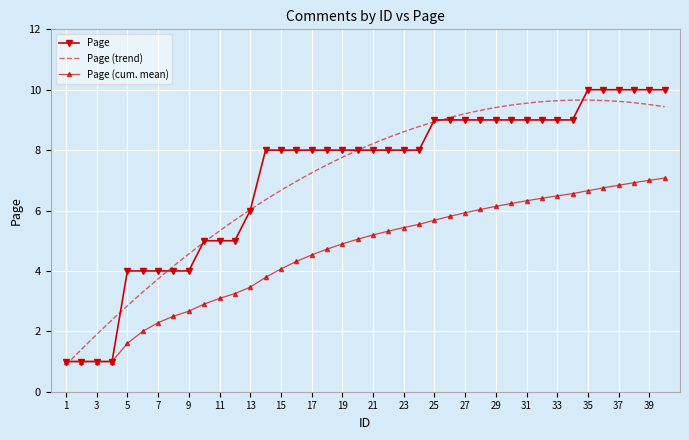

What is the ratio of the value at 31 to the value at 3?

9.0